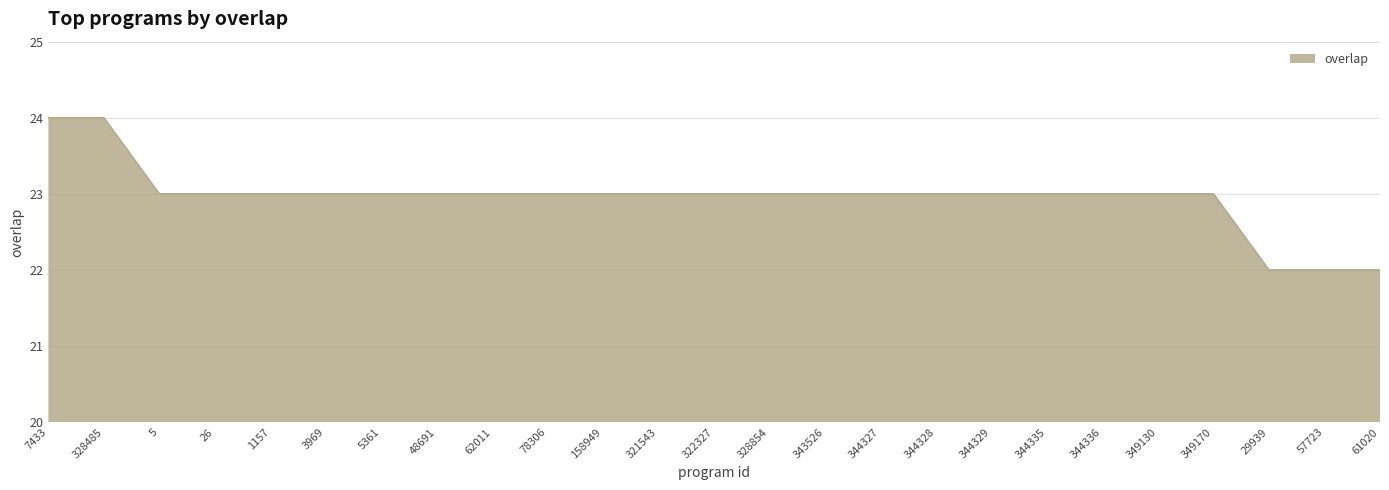

Is it true that the value at 344329 is 35?

False